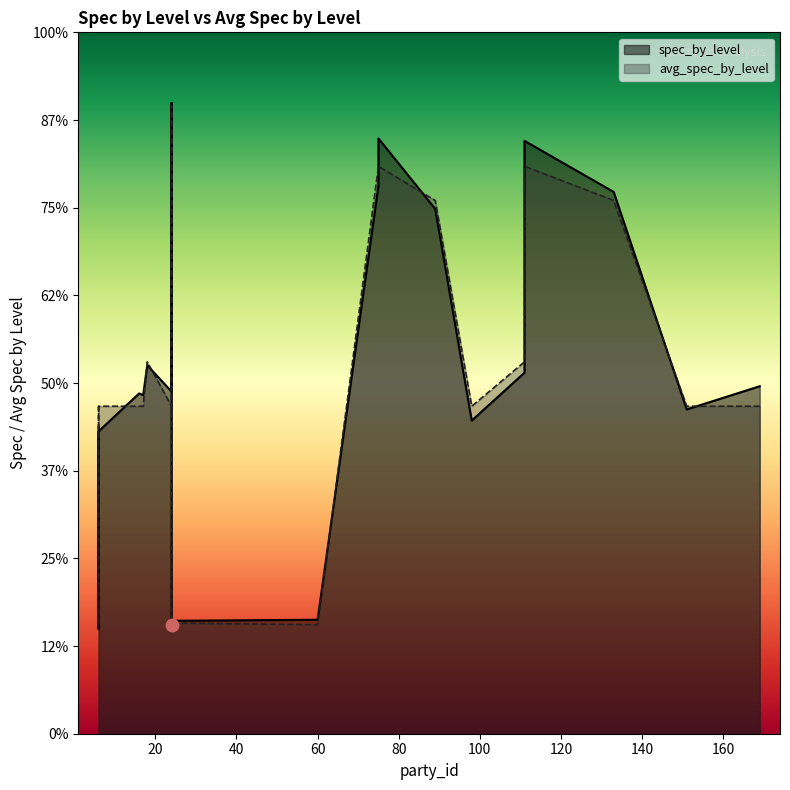

What are all the series names shown in the legend?

spec_by_level, avg_spec_by_level